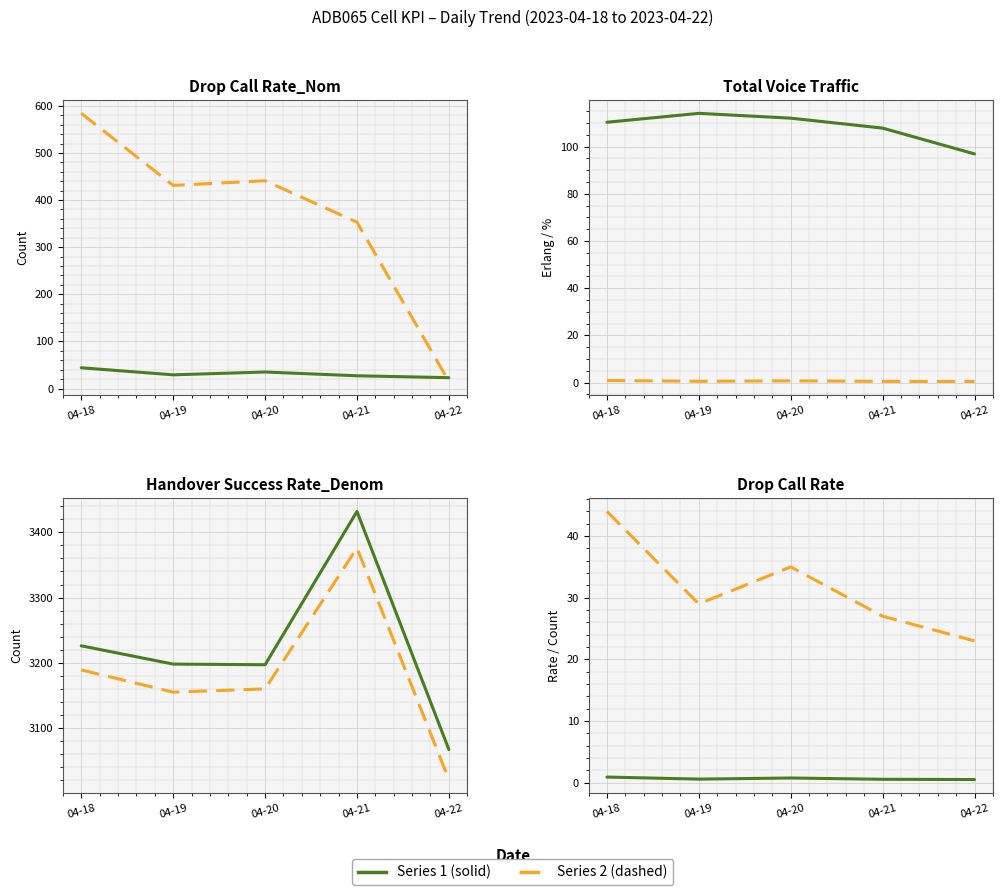

What is the total value across all series at 04-21?

7296.4